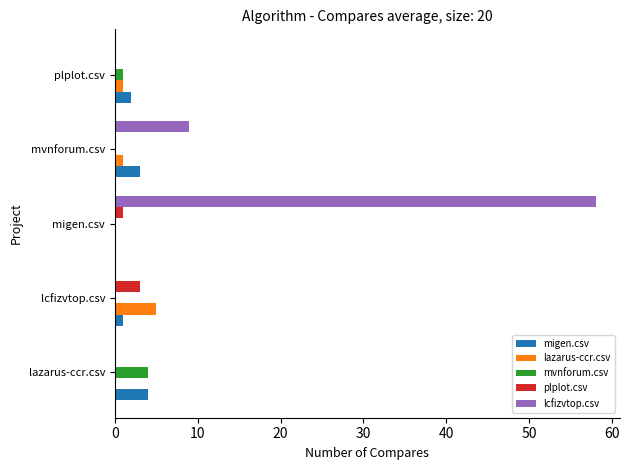

The value of plplot.csv at mvnforum.csv is 0. True or false?

True